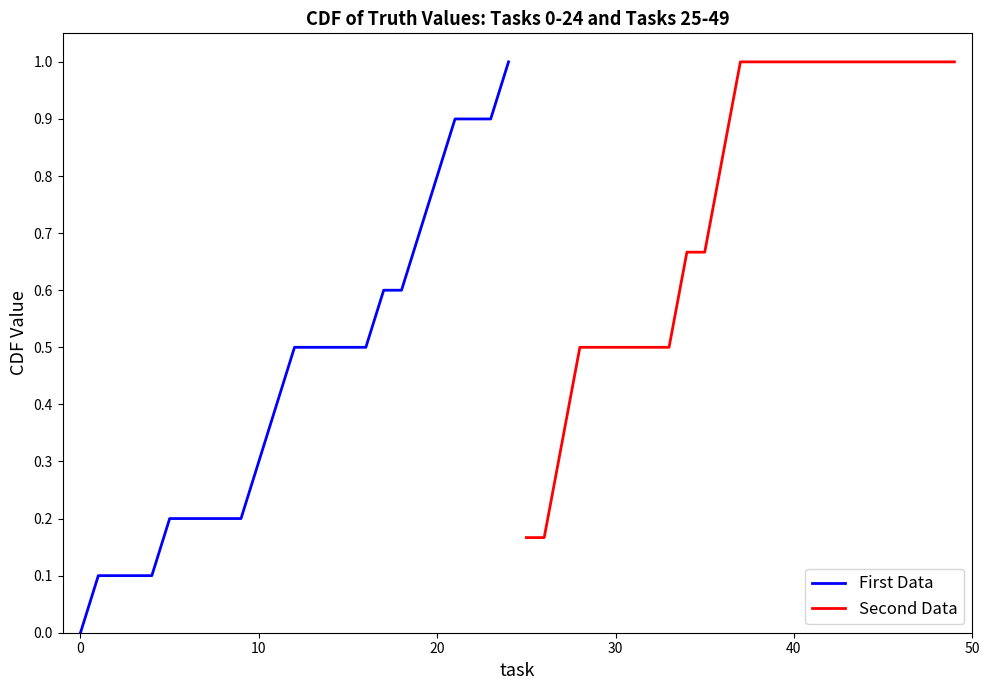

What is the difference between the maximum and minimum values in the First Data series?

1.0